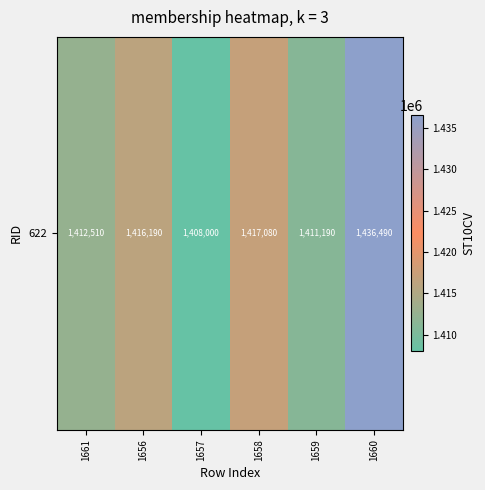

What is the change in value from 1658 to 1659?

-5890